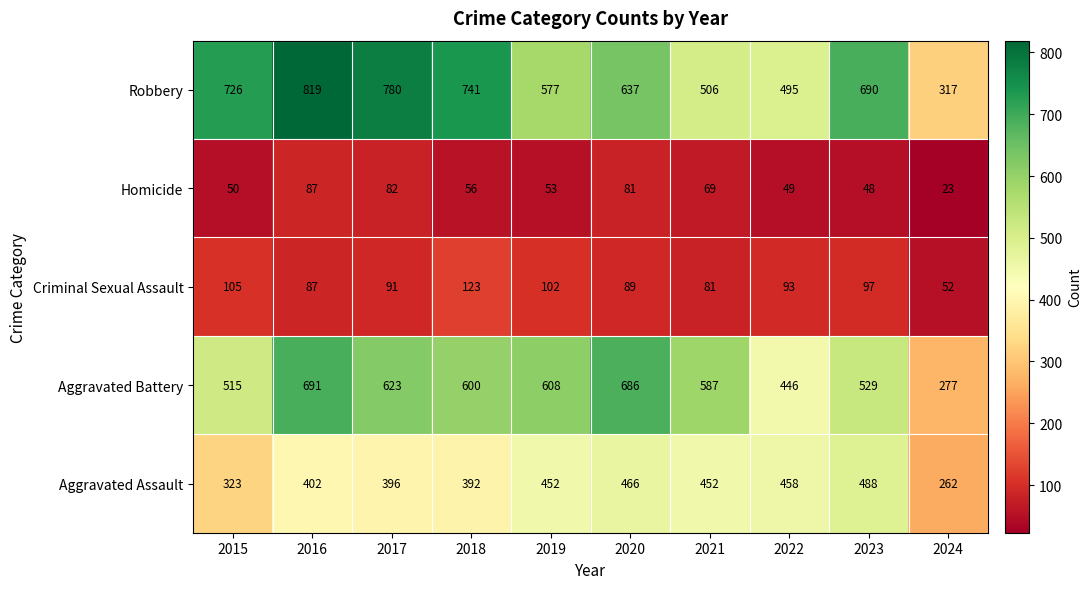

What is the sum of all Aggravated Assault values?

4091